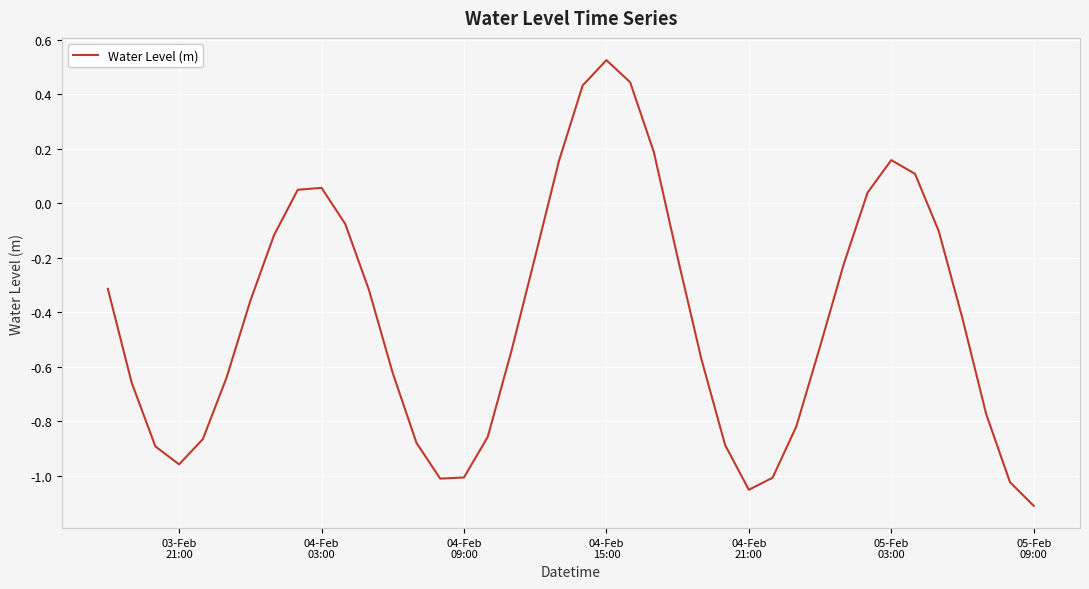

What is the difference between the maximum and minimum values?

1.6